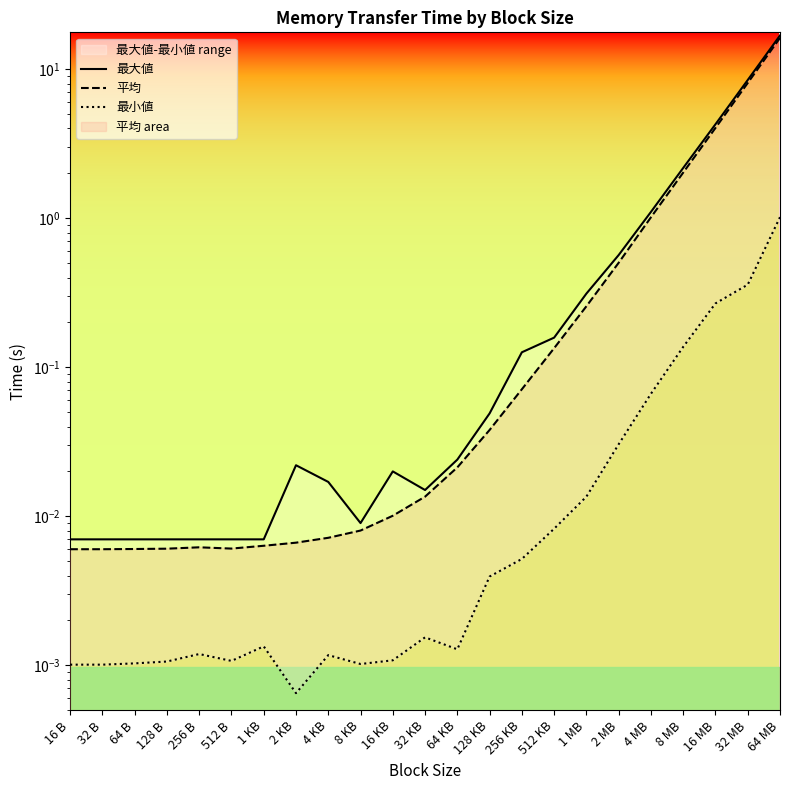

Reading right to left, list all the values displayed in this chart.

最大値: 16.8	8.5	4.3	2.2	1.1	0.6	0.3	0.2	0.1	0.0	0.0	0.0	0.0	0.0	0.0	0.0	0.0	0.0	0.0	0.0	0.0	0.0	0.0
平均: 16.2	8.1	4.0	2.0	1.0	0.5	0.3	0.1	0.1	0.0	0.0	0.0	0.0	0.0	0.0	0.0	0.0	0.0	0.0	0.0	0.0	0.0	0.0
最小値: 1.0	0.4	0.3	0.1	0.1	0.0	0.0	0.0	0.0	0.0	0.0	0.0	0.0	0.0	0.0	0.0	0.0	0.0	0.0	0.0	0.0	0.0	0.0